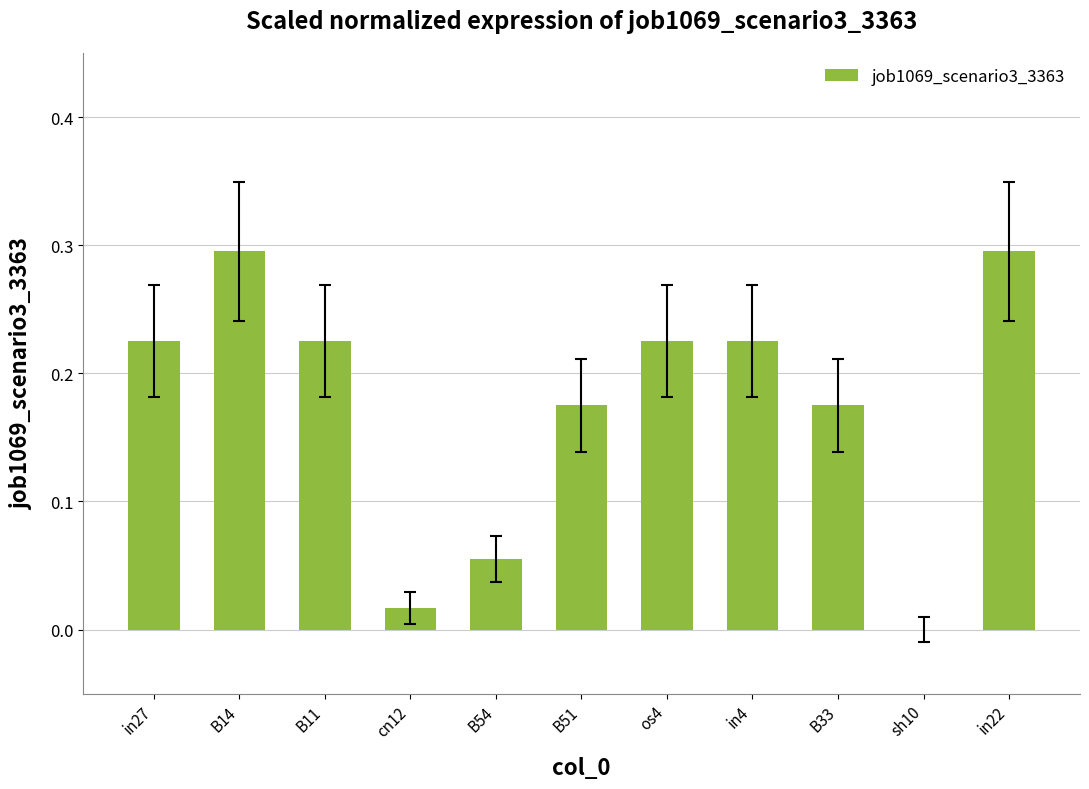

Is it true that the value at B14 is 0.2?

False